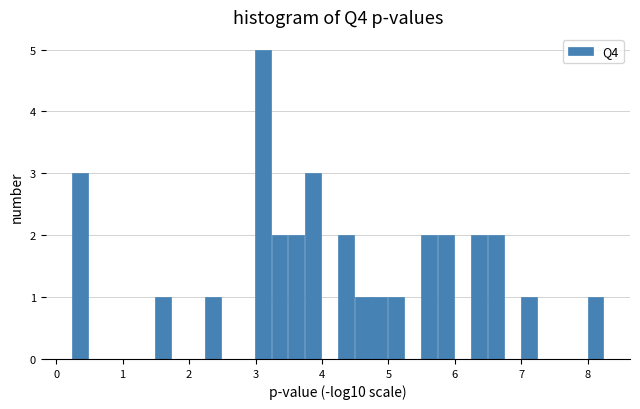

Read against the x-axis, roughly where is the centre of the tallest bar?

3.1